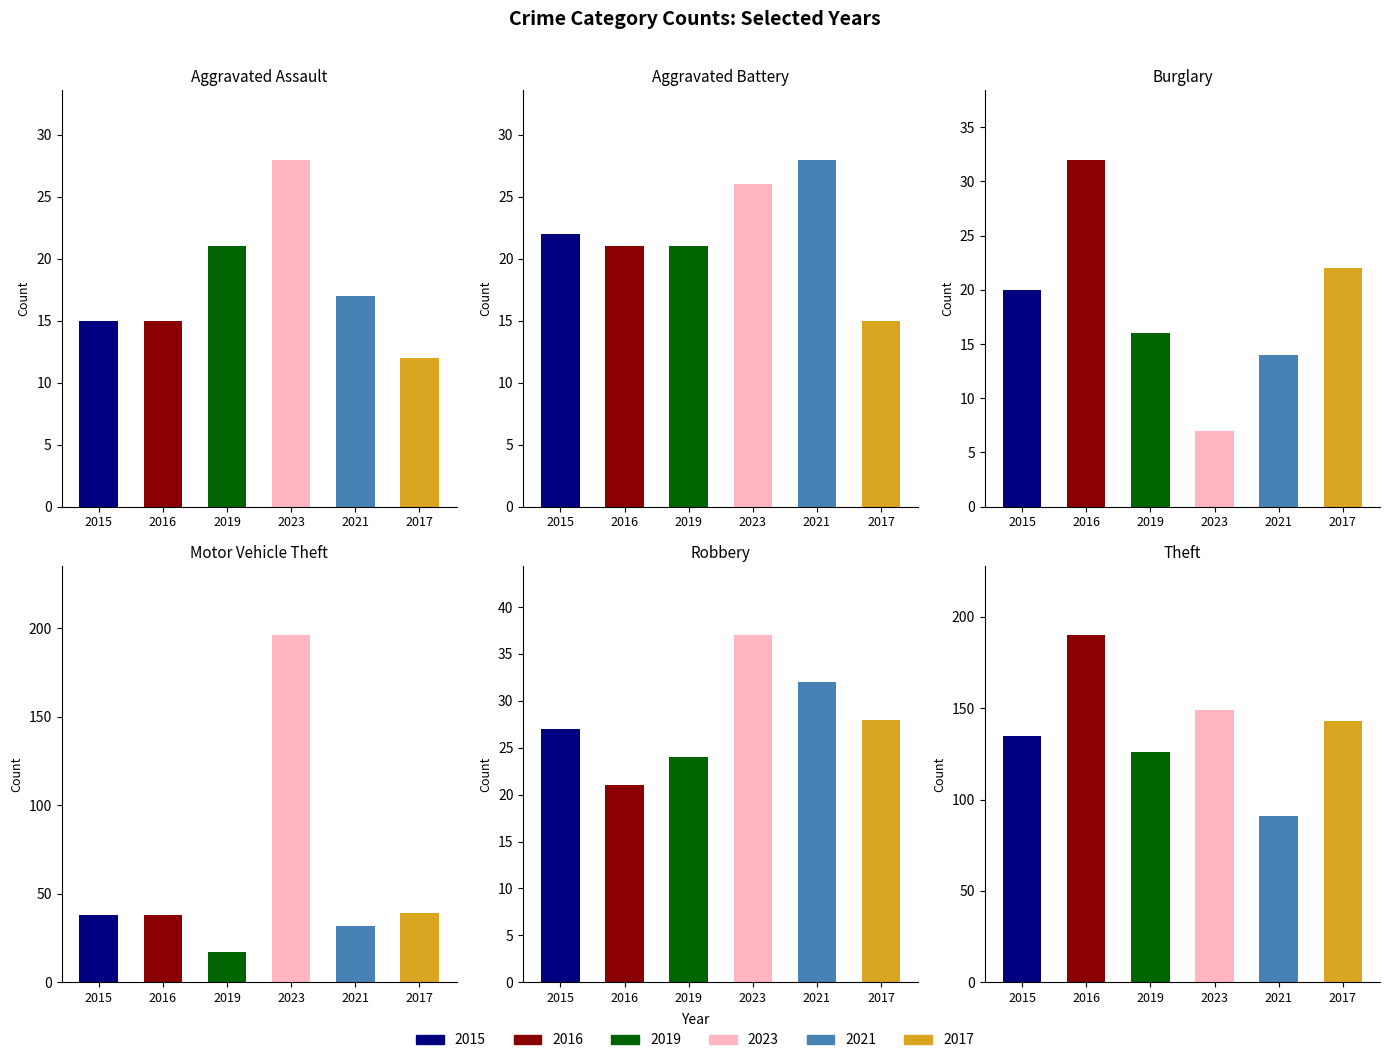

What is the value of the 2017 bar at the 4th from the left?

39